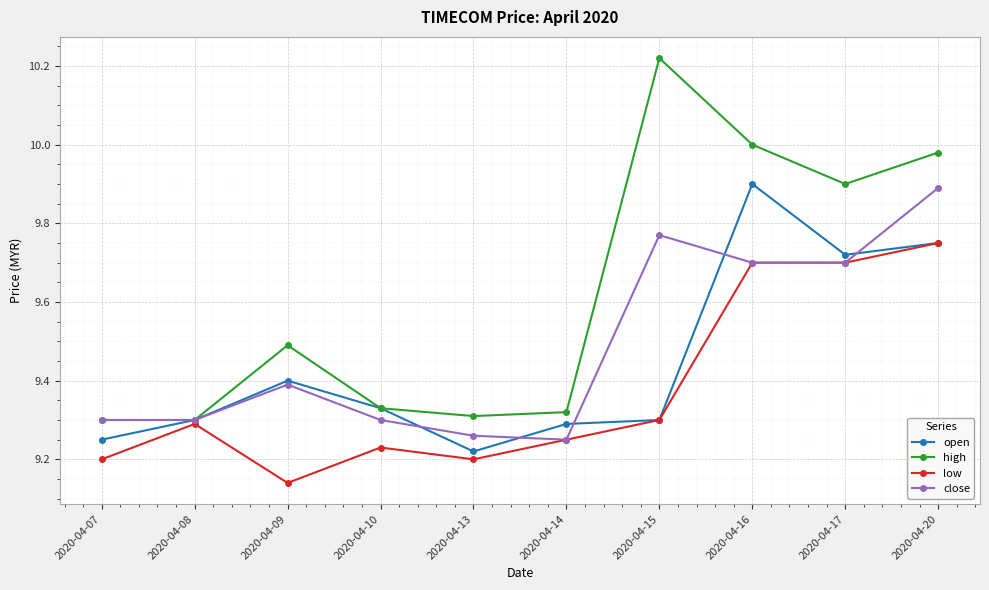

How many distinct data groups are displayed?

4